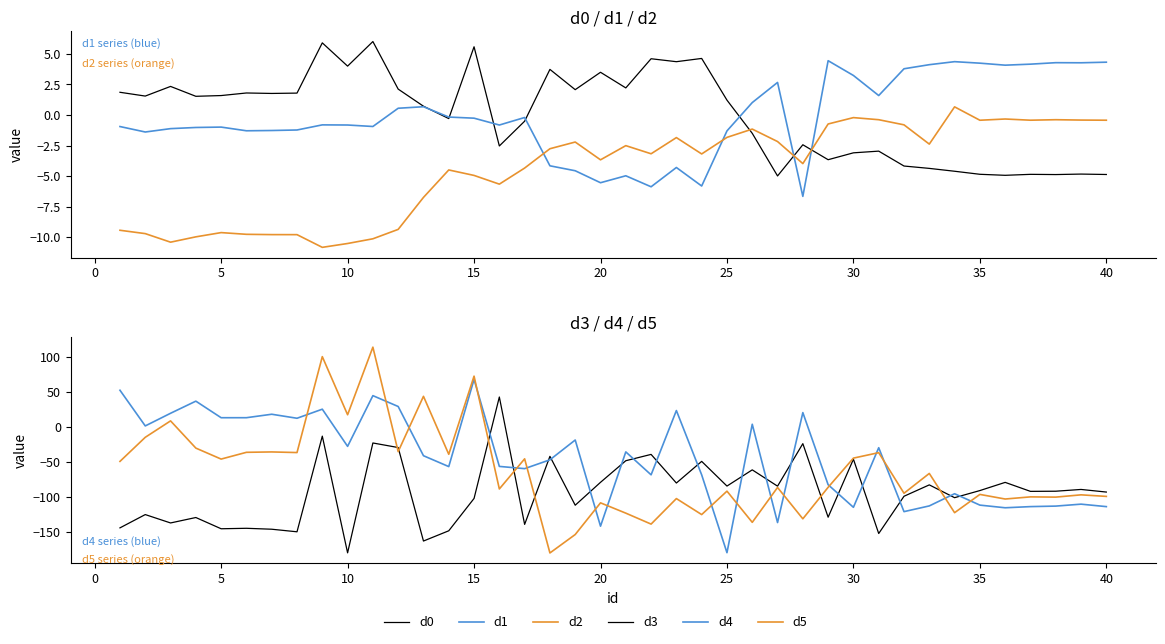

Is the value of d5 at 39 greater than the value of d1 at 28?

No